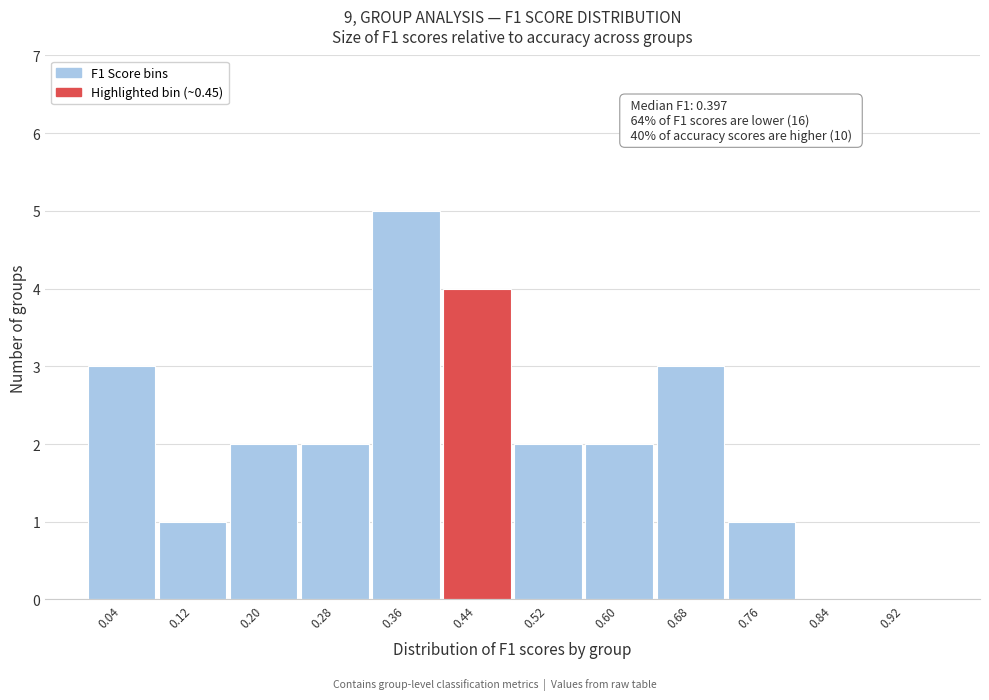

Which range on the x-axis has the tallest bar?

0.32 to 0.40